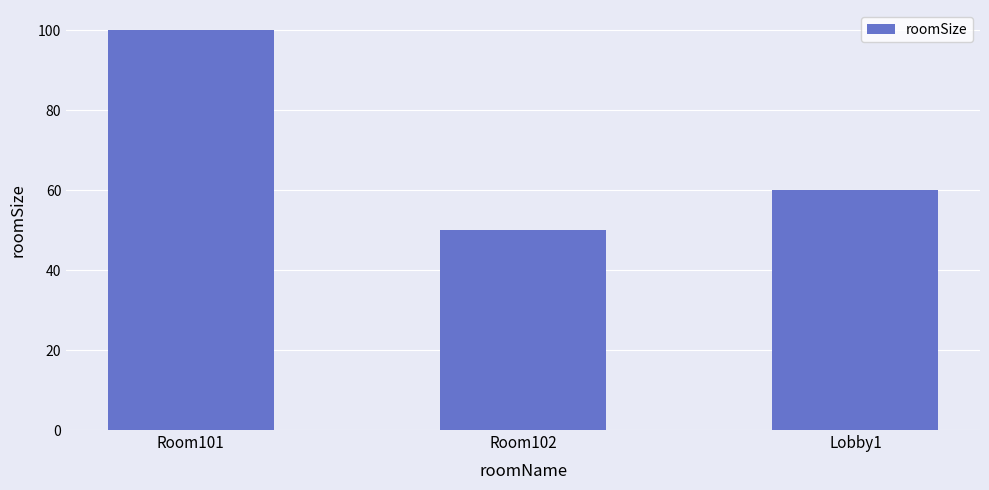

Reading right to left, list all the values displayed in this chart.

60	50	100